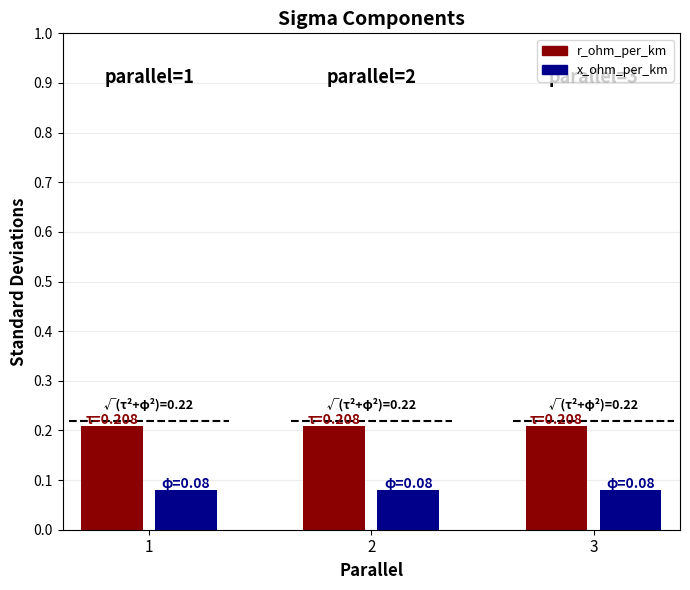

Count the number of categories in the chart.

3